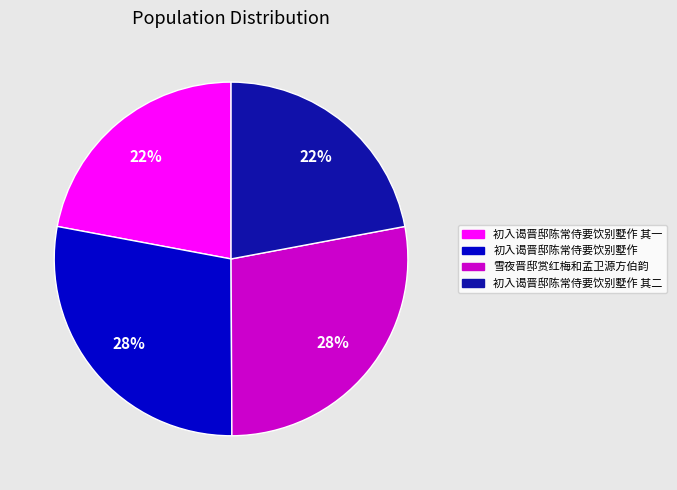

How many slices are in this pie chart?

4